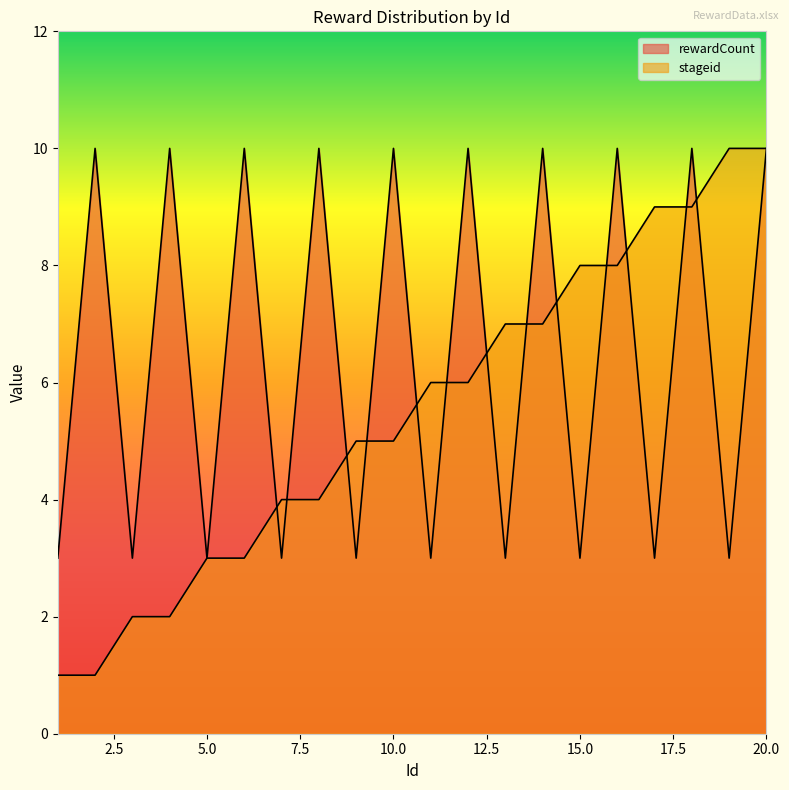

Reading left to right, list all the values displayed in this chart.

rewardCount: 3	10	3	10	3	10	3	10	3	10	3	10	3	10	3	10	3	10	3	10
stageid: 1	1	2	2	3	3	4	4	5	5	6	6	7	7	8	8	9	9	10	10